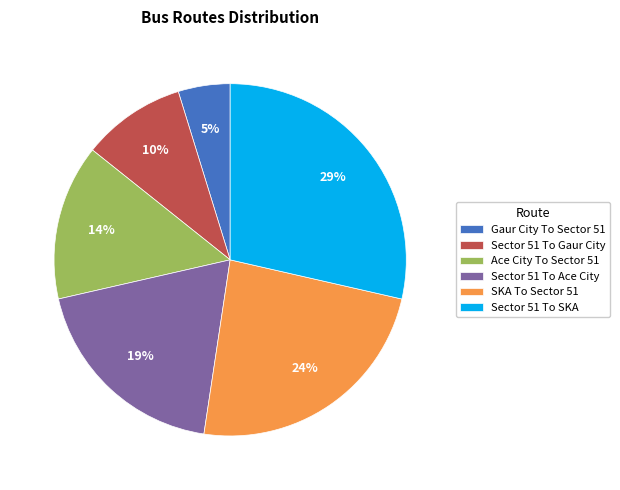

Approximately how many times larger is the value at SKA To Sector 51 compared to Sector 51 To SKA?

0.8